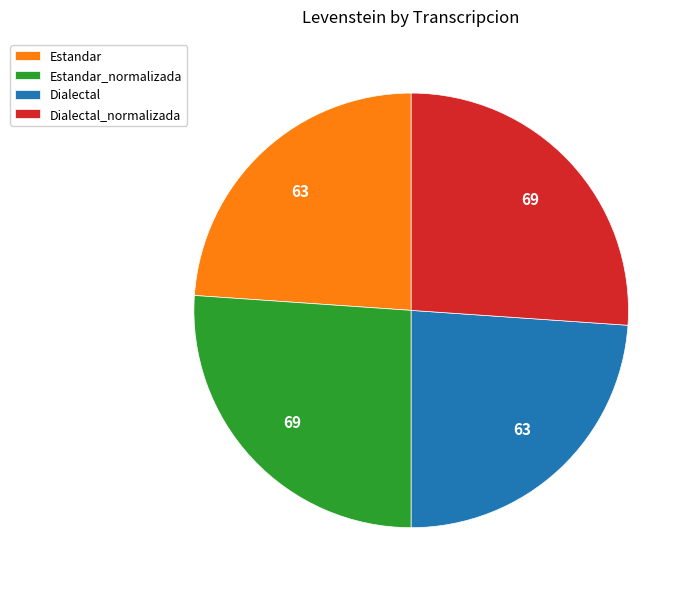

How many slices are in this pie chart?

4